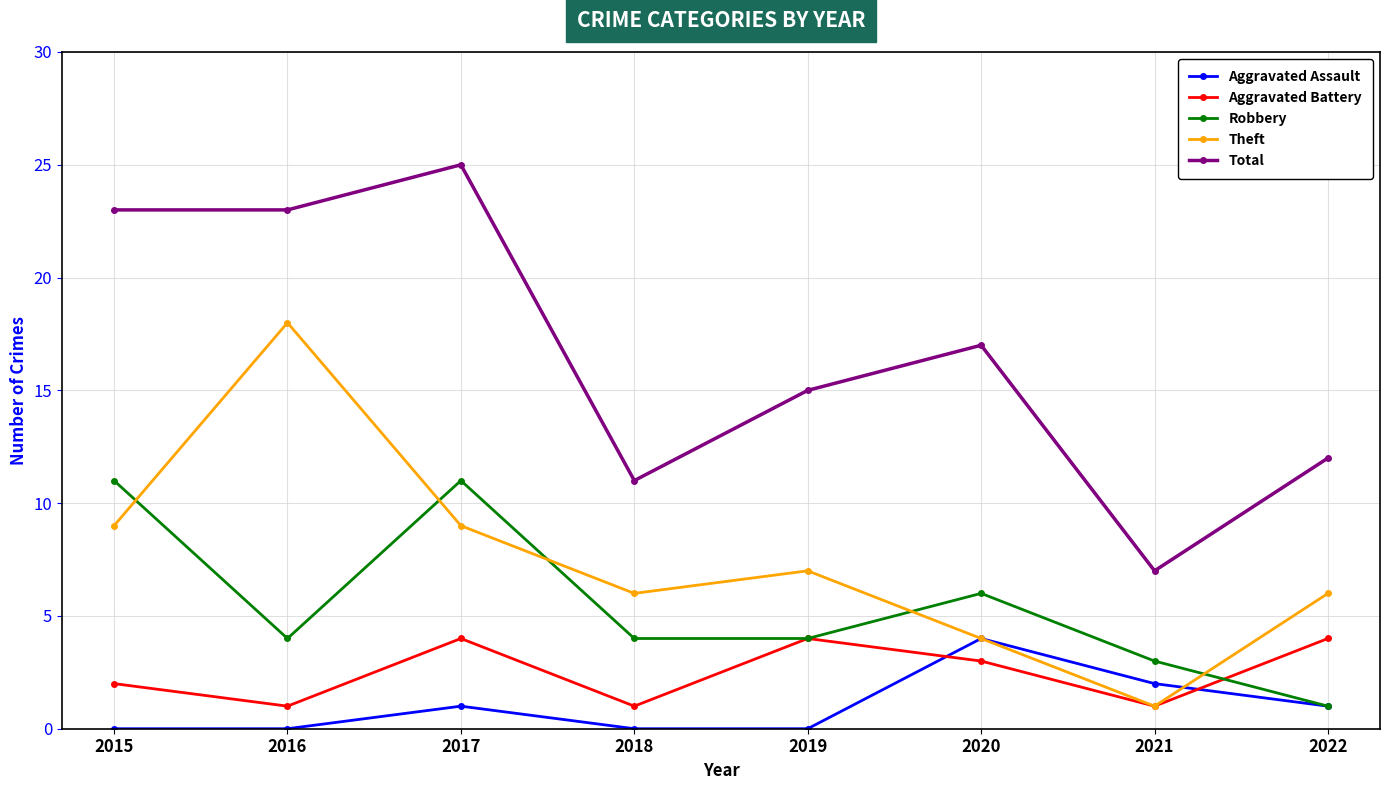

True or false: Theft and Total intersect in this chart.

False